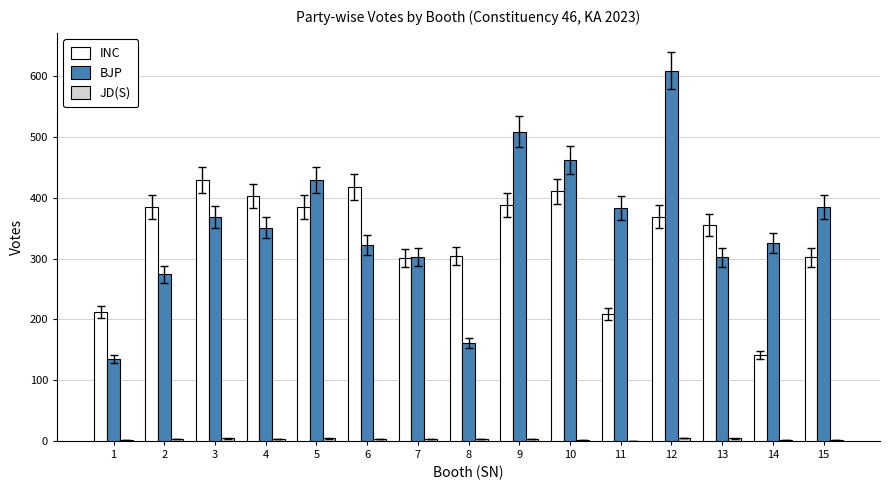

The value of INC at 2 is 385. True or false?

True